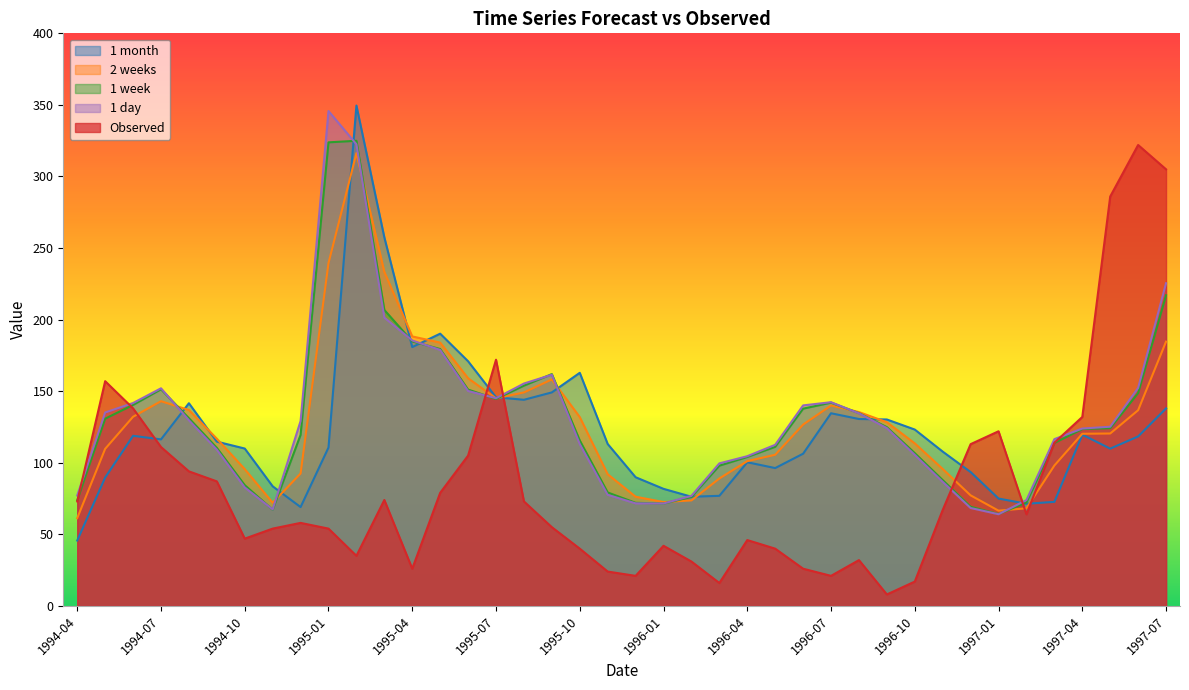

Reading left to right, transcribe all the data shown in this chart.

1 month: 45.7	89.7	118.8	116.3	141.6	114.8	109.9	83.6	69.0	110.7	349.5	257.5	180.8	190.2	170.9	145.8	144.0	149.2	162.8	113.1	89.9	81.8	76.3	76.9	100.4	96.3	106.3	134.6	130.6	130.2	123.2	107.8	93.5	75.0	71.4	72.7	119.6	109.9	118.4	138.0
2 weeks: 61.3	109.7	132.1	143.0	136.9	116.8	95.5	72.1	92.5	239.5	316.3	233.3	188.3	183.9	159.1	145.0	149.1	158.2	131.9	92.0	76.3	72.6	73.7	89.0	101.2	105.6	126.7	140.0	135.4	128.3	113.5	95.6	77.2	66.5	68.2	98.1	120.3	120.4	136.7	184.6
1 week: 73.8	130.8	140.4	151.3	131.1	110.4	84.4	67.2	119.5	323.9	324.9	206.7	184.8	179.5	151.1	144.6	153.9	161.9	115.6	79.2	72.0	71.5	76.2	98.0	104.1	111.2	137.8	142.0	134.7	124.9	106.7	87.9	69.2	64.2	72.3	113.8	123.6	124.2	148.7	217.0
1 day: 77.1	135.1	141.7	152.0	129.7	109.1	82.8	67.4	129.1	345.7	322.5	201.4	185.4	178.8	150.2	145.1	155.4	161.5	113.0	77.6	71.7	71.5	76.9	99.6	104.6	112.5	140.1	142.3	134.5	124.2	105.5	86.7	68.4	64.0	73.9	116.5	123.9	125.2	152.3	225.4
Observed: 73.0	157.0	138.0	111.0	94.0	87.0	47.0	54.0	58.0	54.0	35.0	74.0	26.0	79.0	105.0	172.0	73.0	55.0	40.0	24.0	21.0	42.0	31.0	16.0	46.0	40.0	26.0	21.0	32.0	8.0	17.0	67.0	113.0	122.0	64.0	114.0	132.0	286.0	322.0	305.0